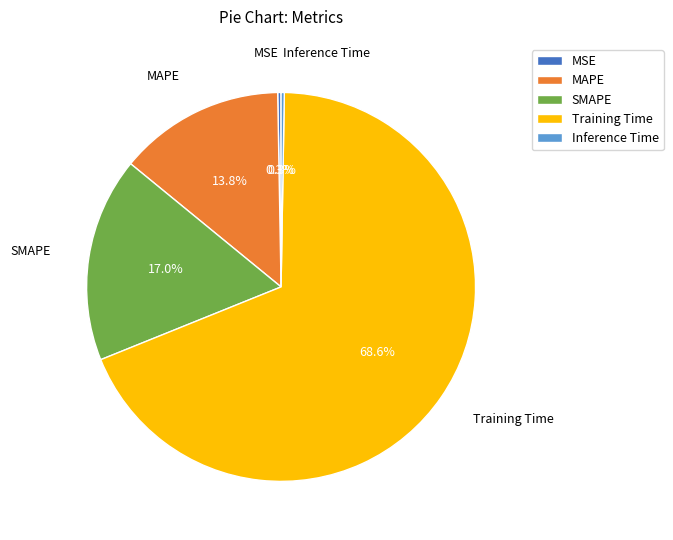

What percentage is NOT represented by MAPE?

86.2%